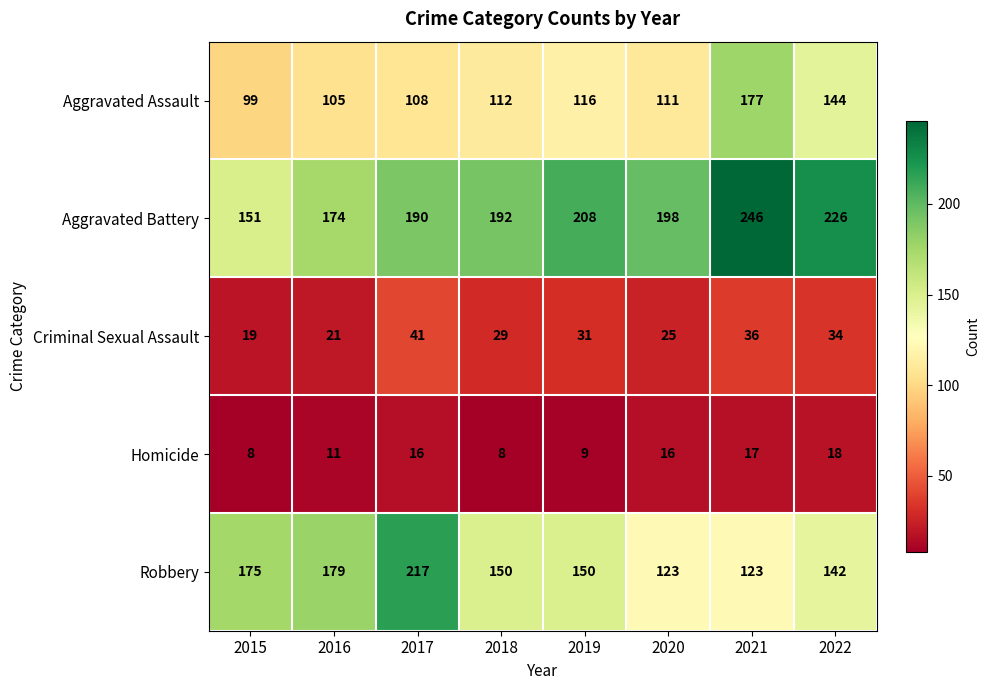

What is the minimum value for Aggravated Battery?

151